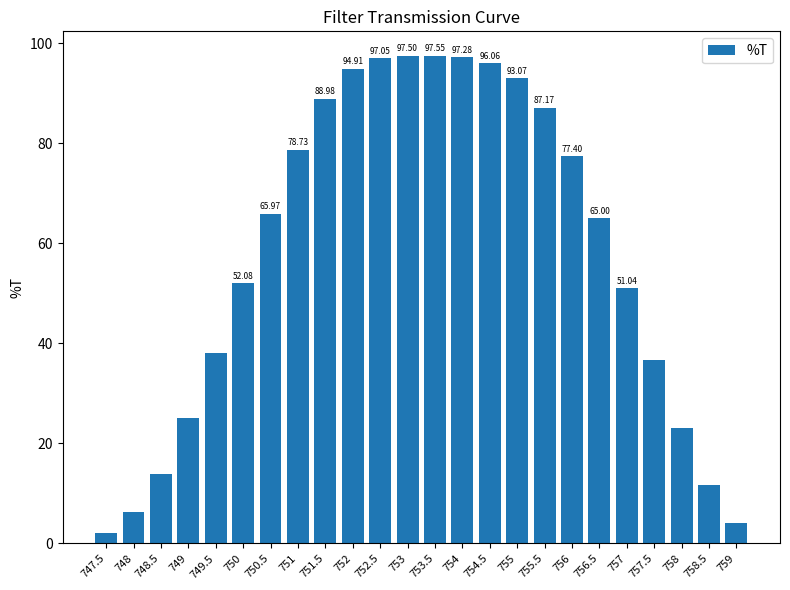

At which label is the value closest to 49?

757